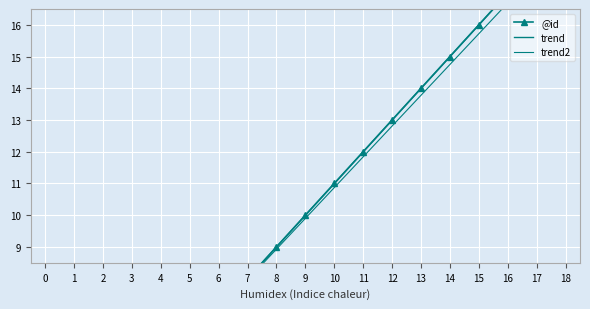

Is it true that trend equals 26.3 at 16?

False